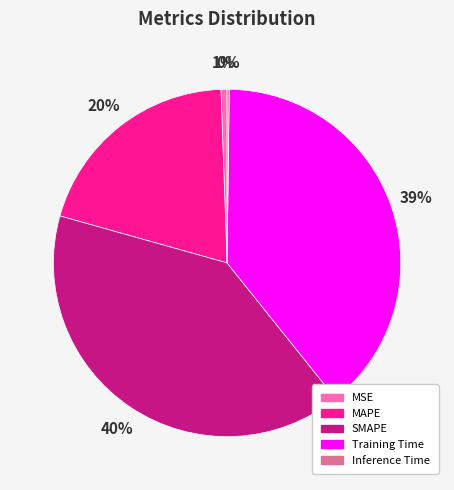

What is the largest slice in the pie chart?

SMAPE